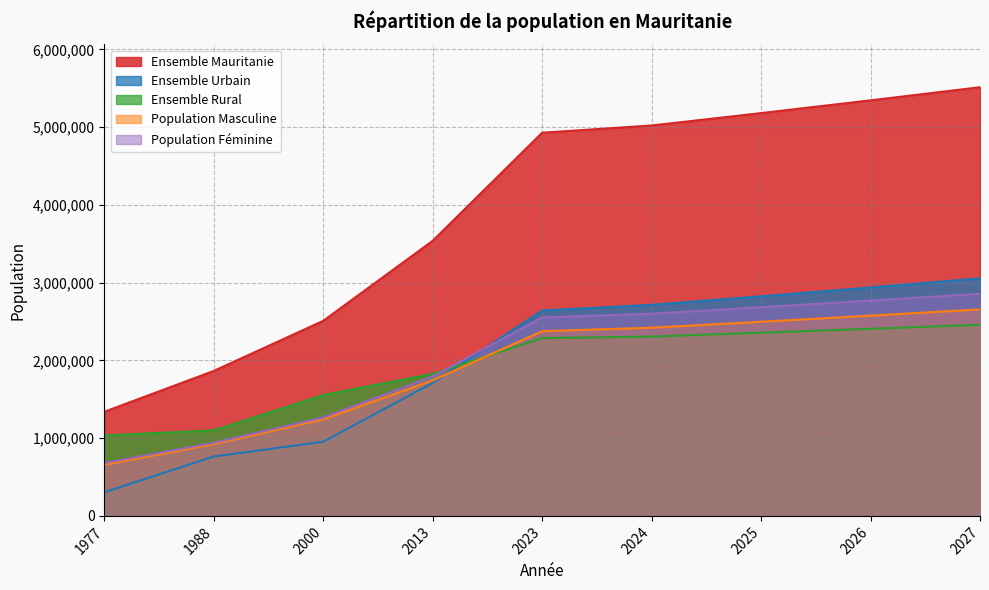

What is the difference between the second highest and second lowest values in the Population Masculine series?

1651935